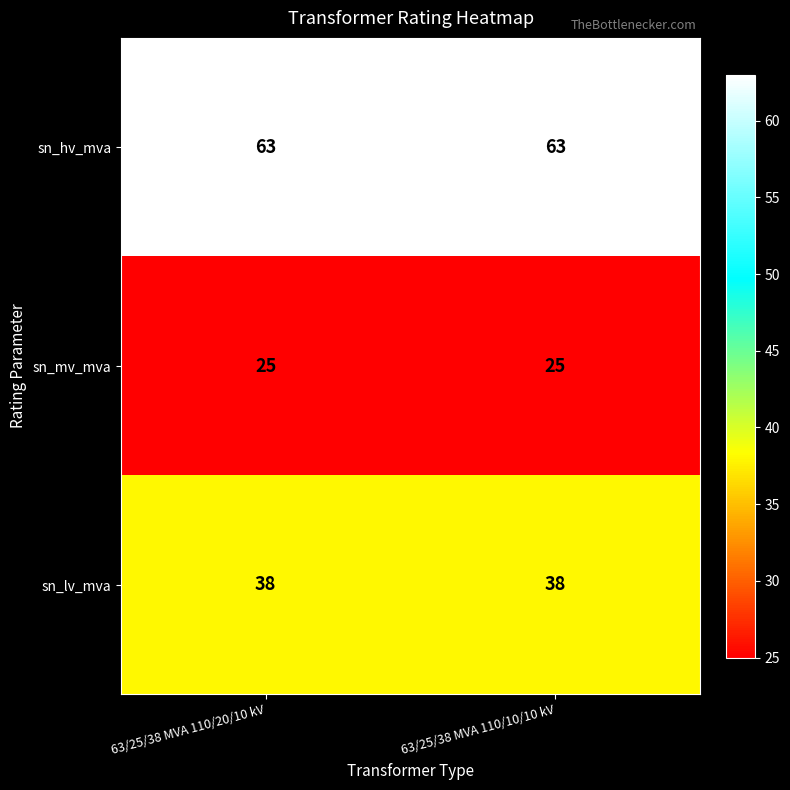

The value of sn_mv_mva at 63/25/38 MVA 110/20/10 kV is 25. True or false?

True